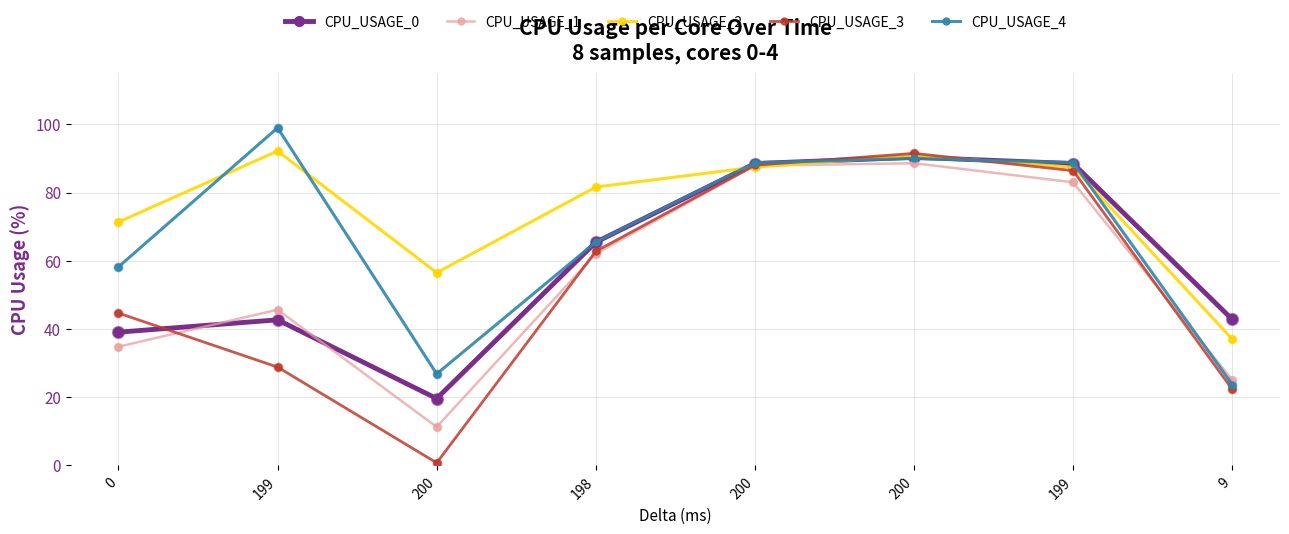

Is the value of CPU_USAGE_2 at 0 greater than the value of CPU_USAGE_1 at 200?

Yes